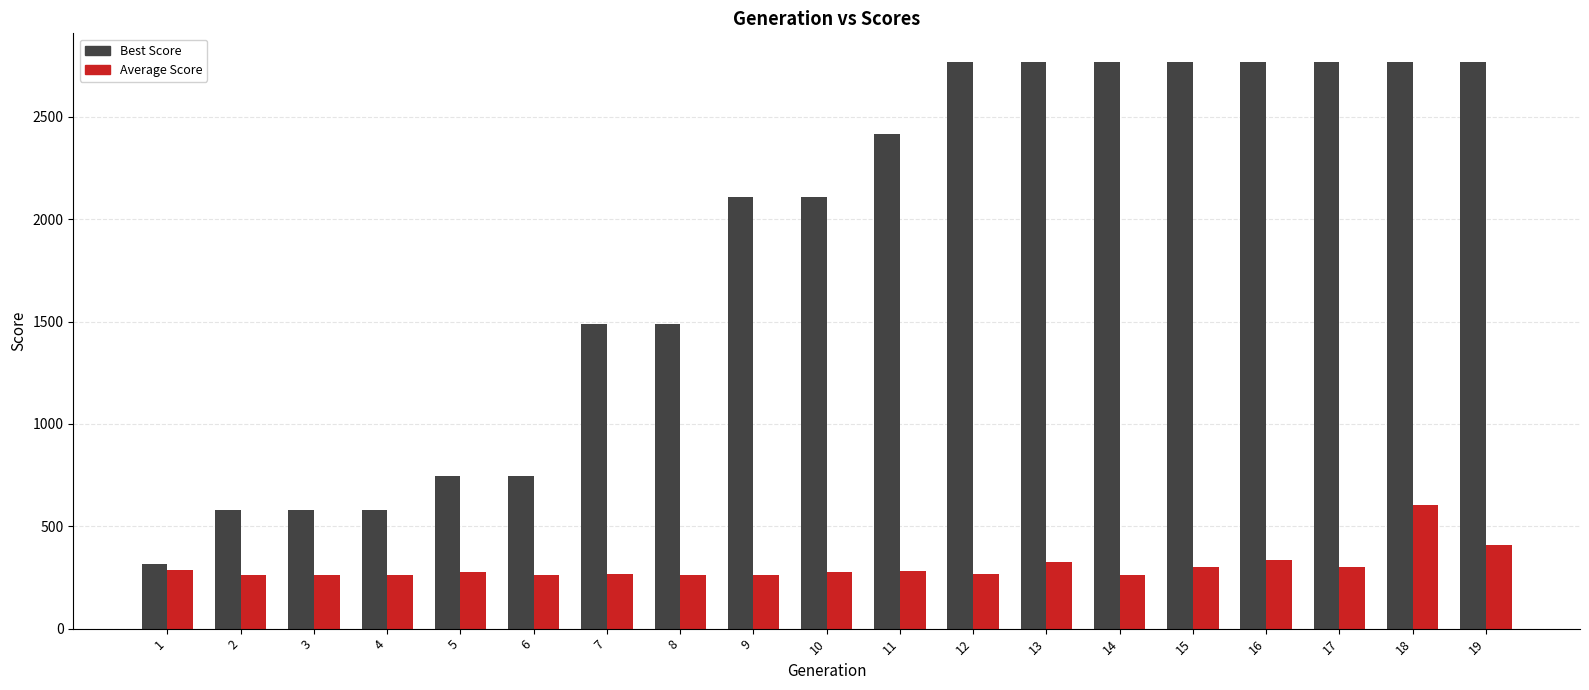

How many distinct data groups are displayed?

2